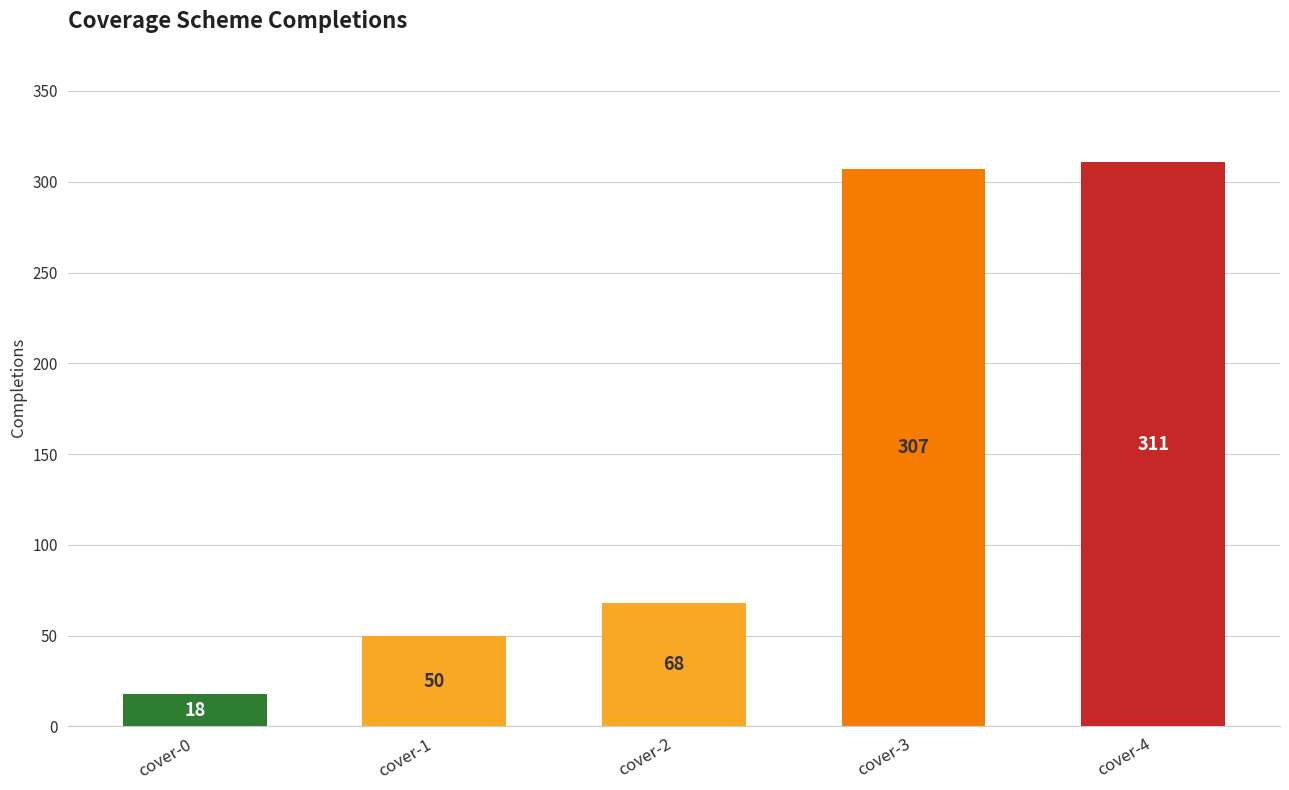

Which label corresponds to the largest value in the chart?

cover-4